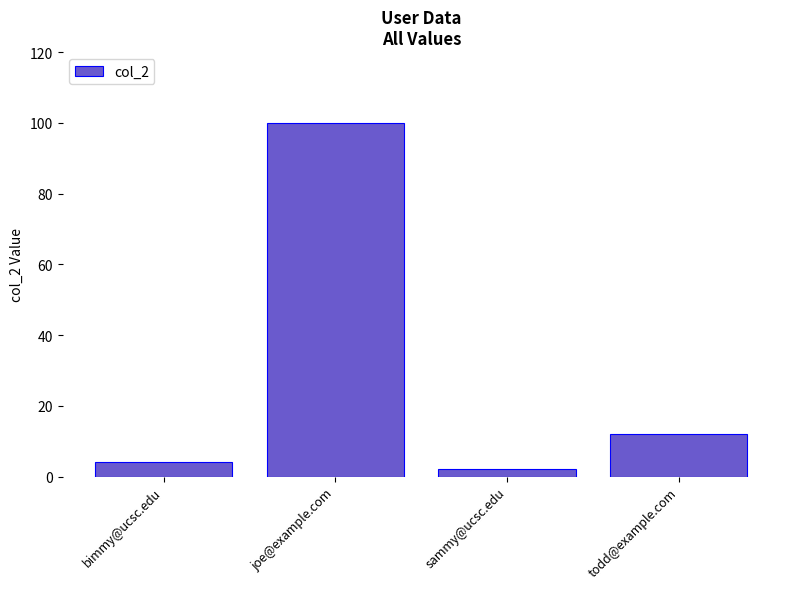

The value at sammy@ucsc.edu is 2. True or false?

True